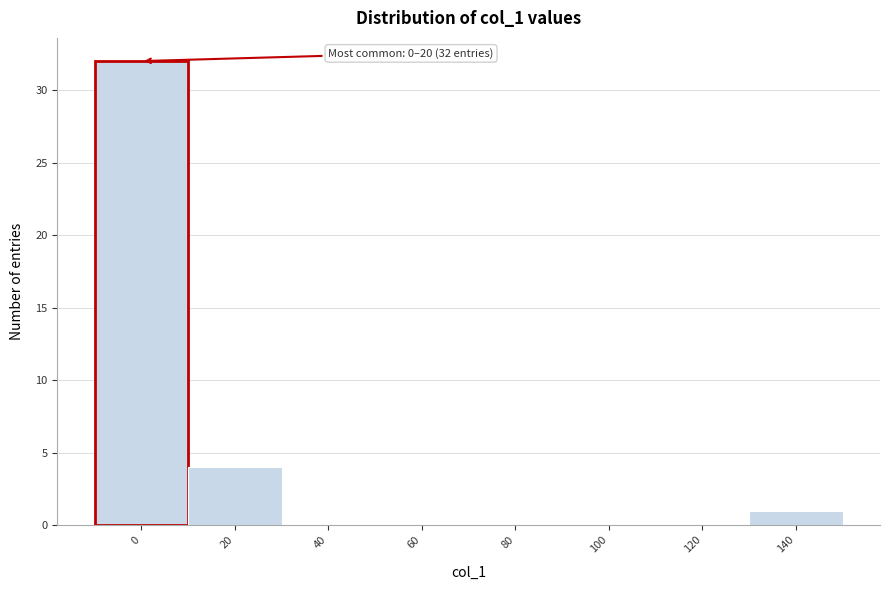

Reading left to right, transcribe all the data shown in this chart.

0=32	20=4	40=0	60=0	80=0	100=0	120=0	140=1